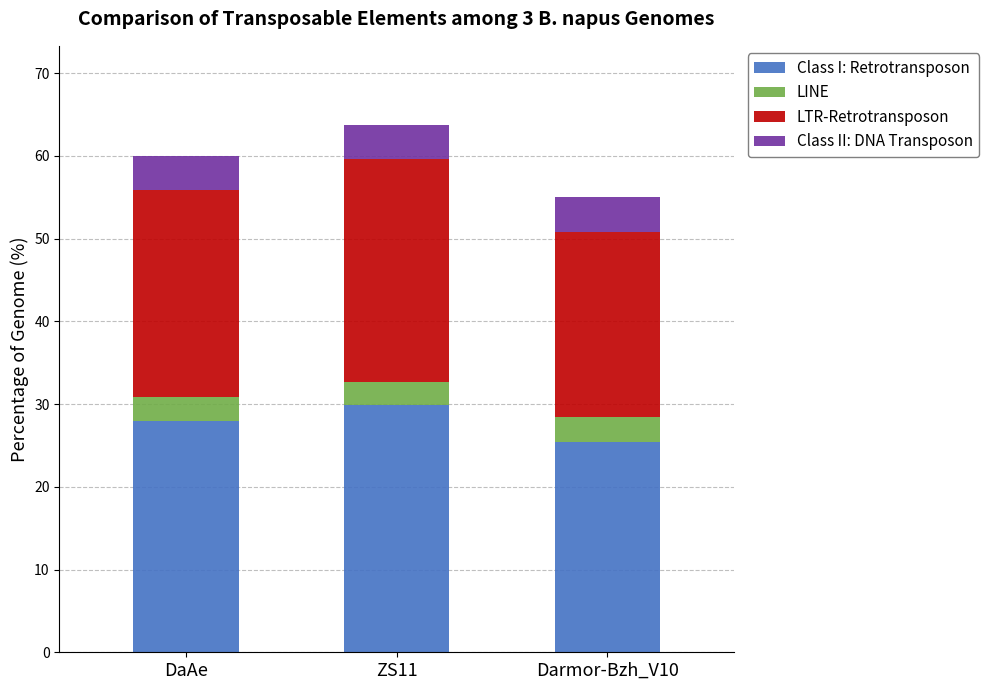

What is the total value across all series at DaAe?

60.0